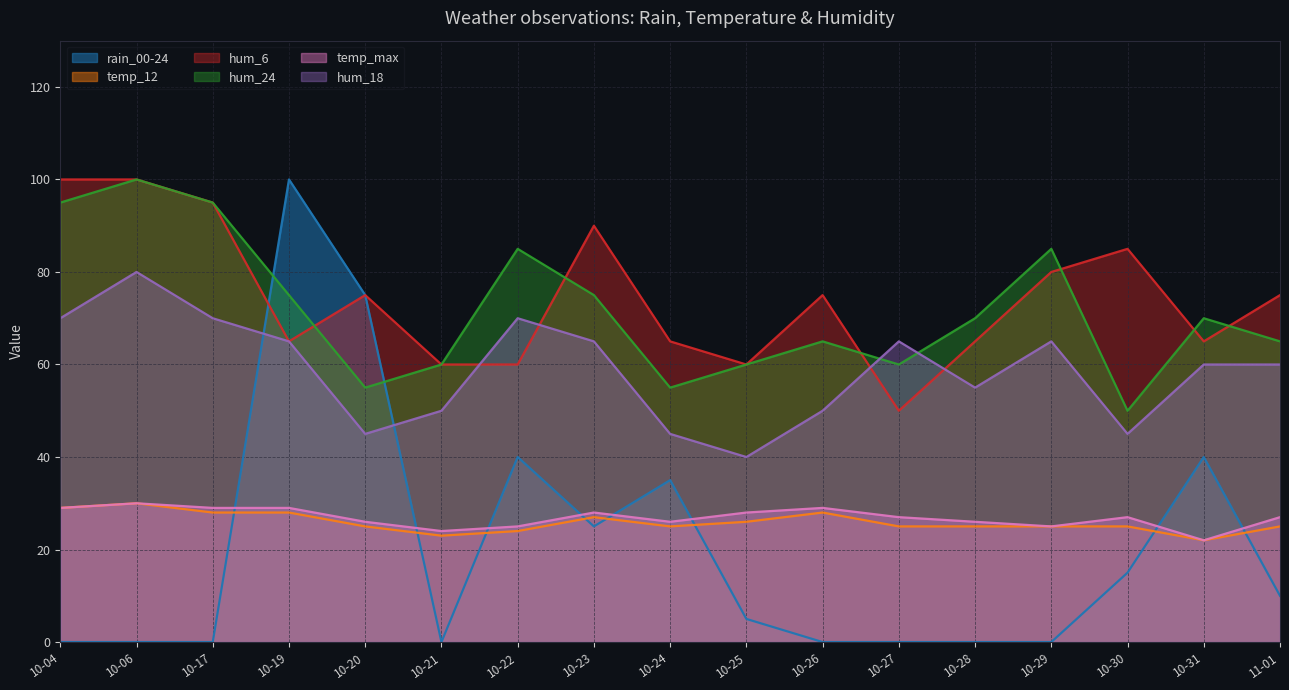

What are all the series names shown in the legend?

rain_00-24, temp_12, hum_6, hum_24, temp_max, hum_18